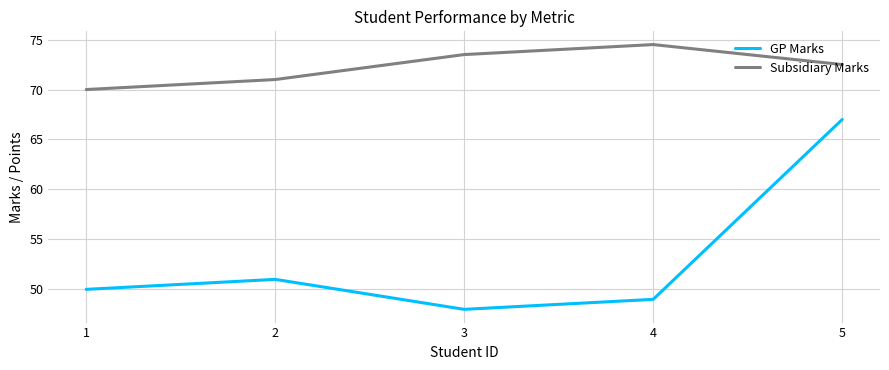

Reading left to right, extract all data points from this chart.

GP Marks: 1=50.0	2=51.0	3=48.0	4=49.0	5=67.0
Subsidiary Marks: 1=70.0	2=71.0	3=73.5	4=74.5	5=72.5